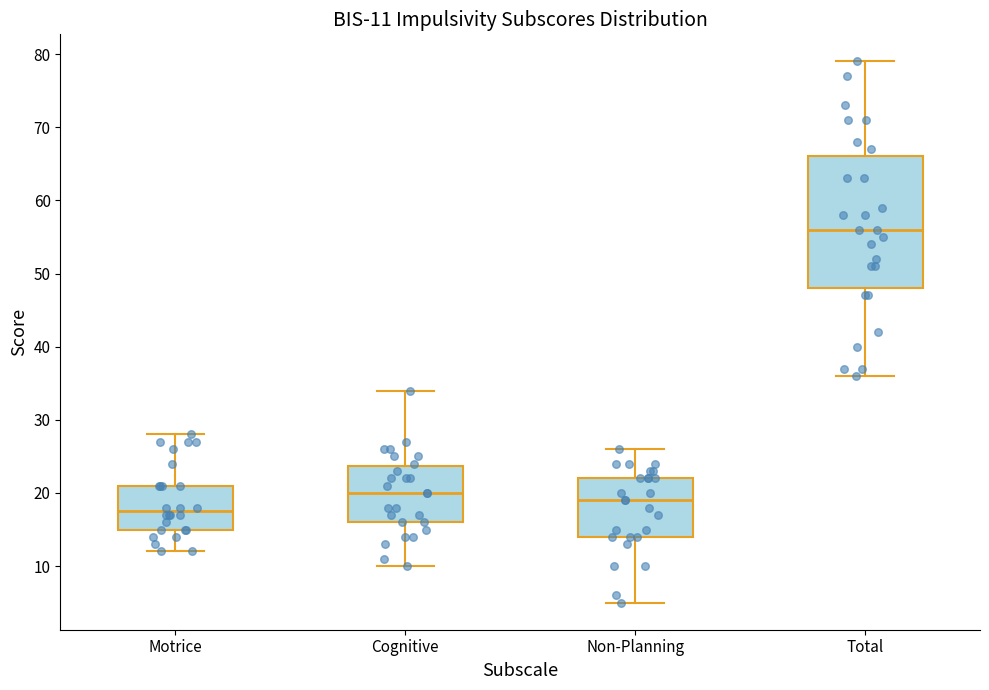

Which box is the tallest, from its lower edge to its upper edge?

Total